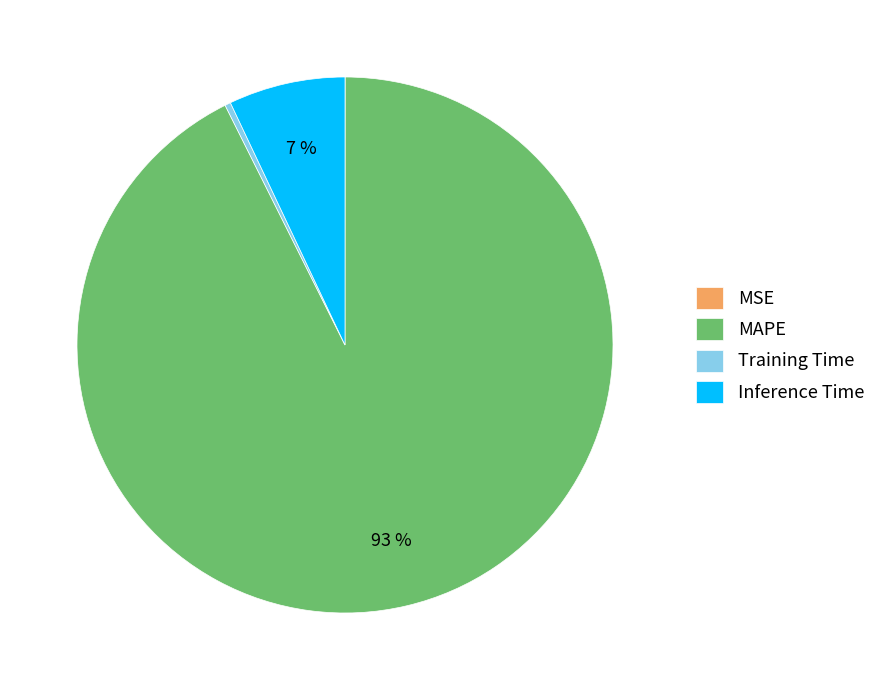

Which category has the biggest portion of the pie?

MAPE